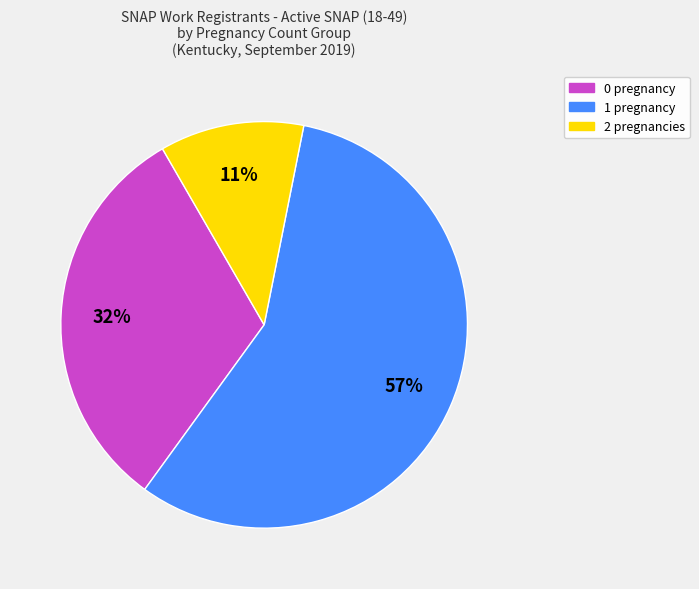

To the nearest percent, what is the average slice percentage?

33%